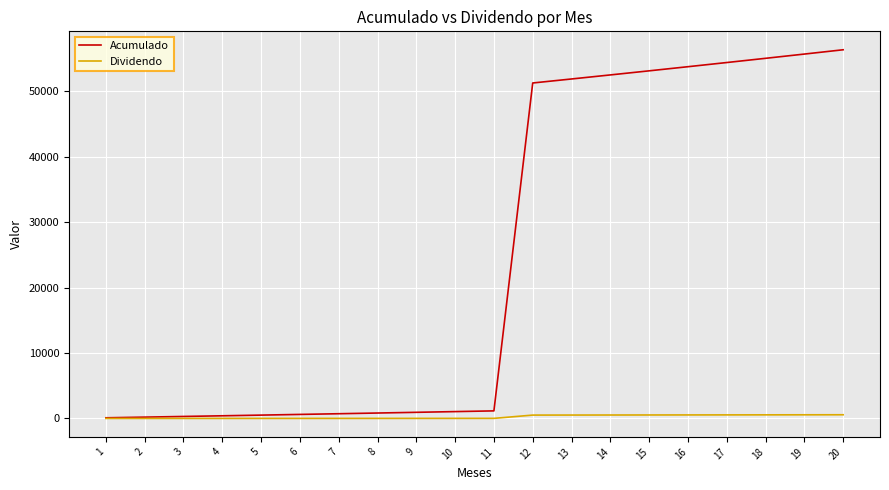

Rank the series by their average value, from lowest to highest.

Dividendo, Acumulado